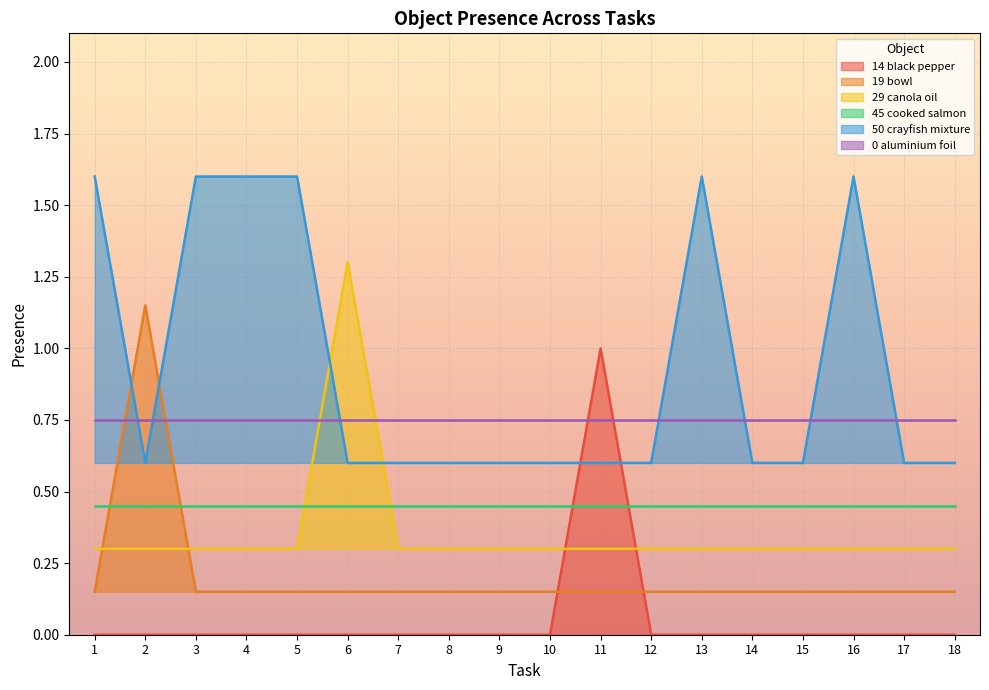

What is the highest value of the Object_50_crayfish mixture series?

1.6